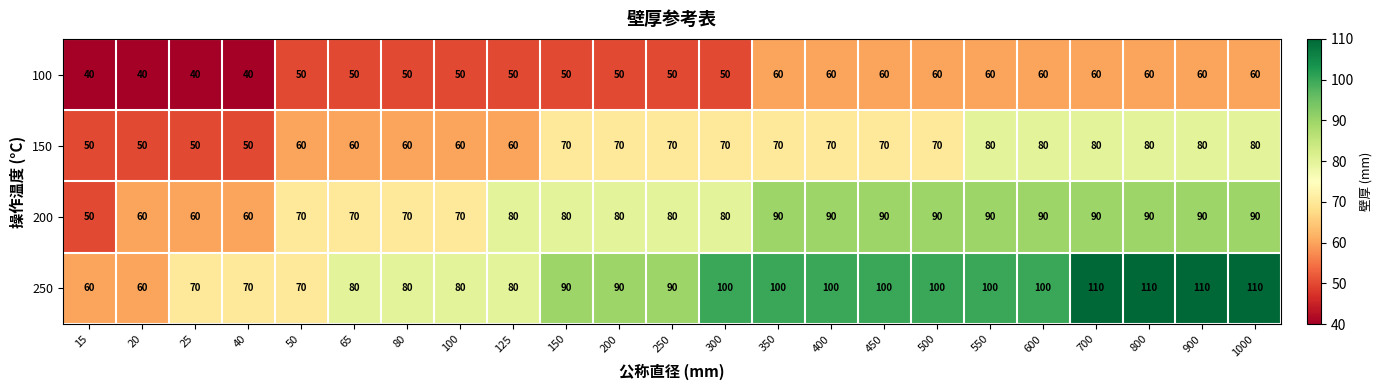

True or false: 200 has a value of 80 at 300.

True